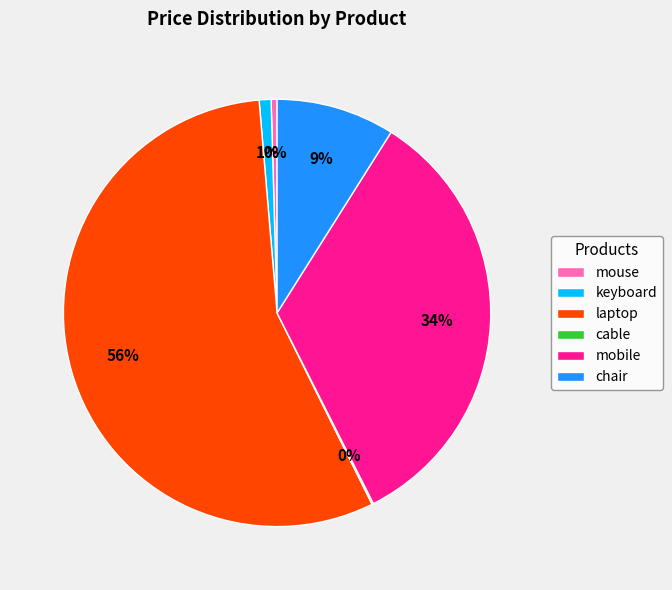

Between chair and laptop, which is larger?

laptop